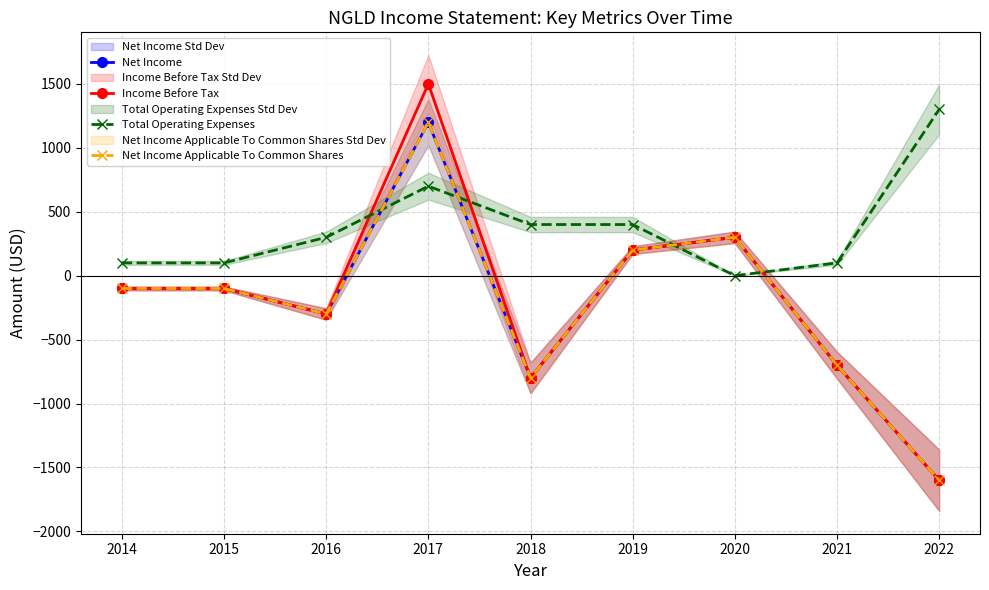

At which category is the sum across all series the highest?

2017